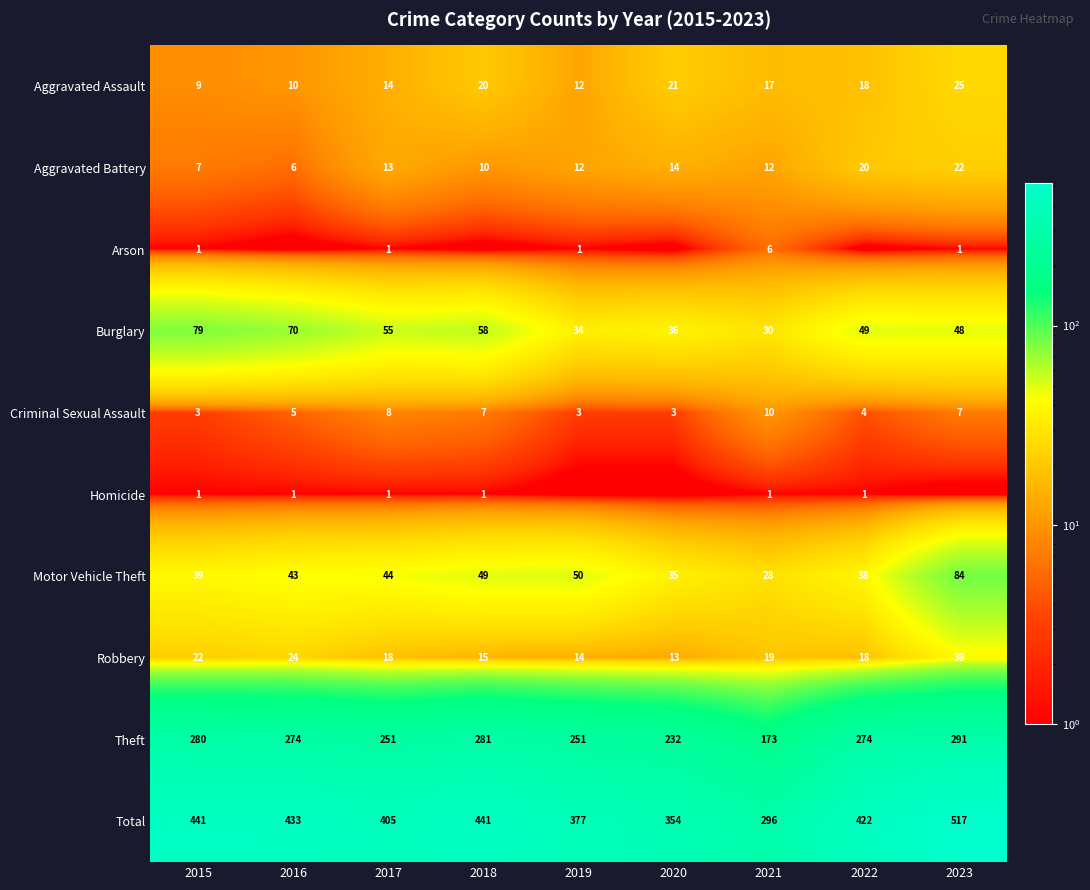

Is it true that Motor Vehicle Theft equals 36 at 2023?

False